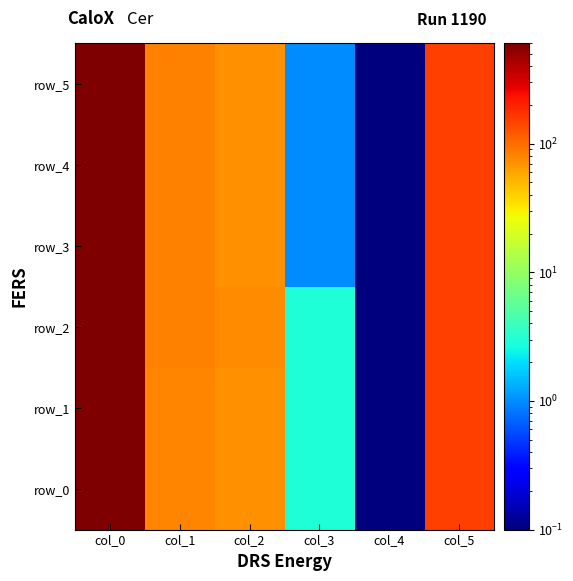

What is the greatest value displayed?

605.0